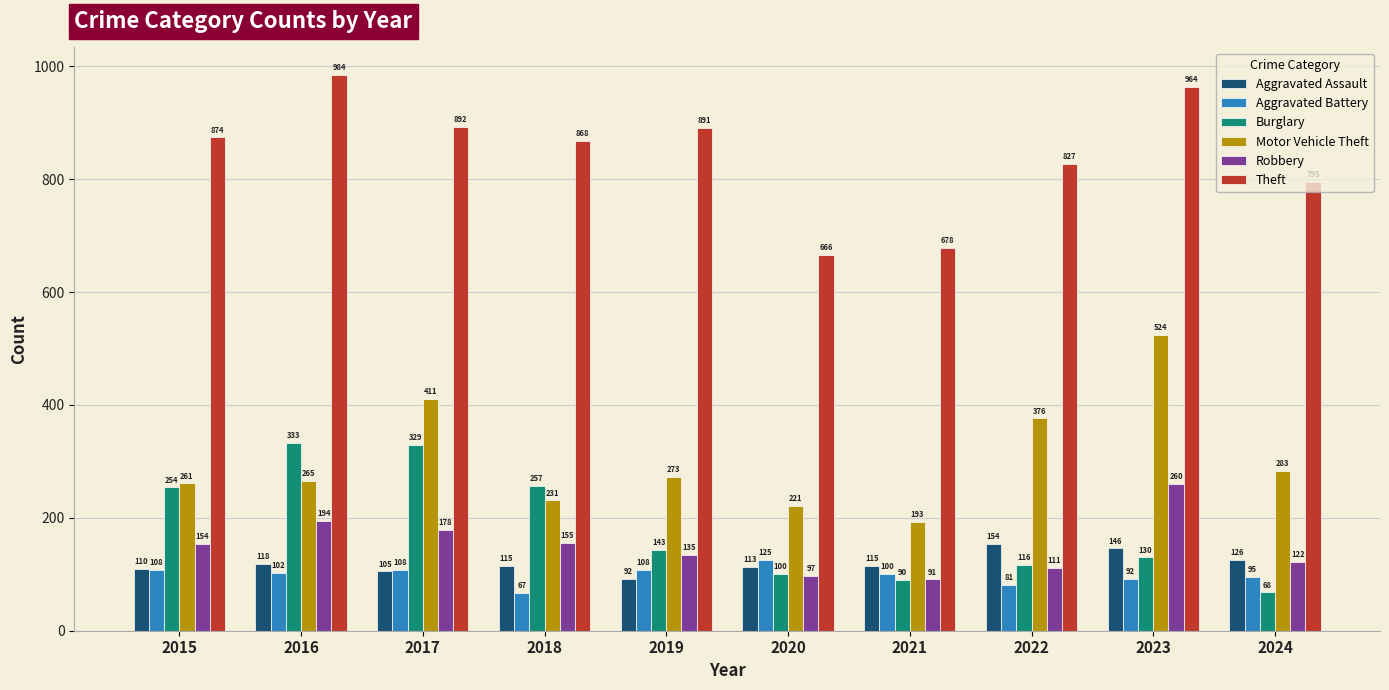

What is the difference between the second highest and minimum values in the Burglary series?

261